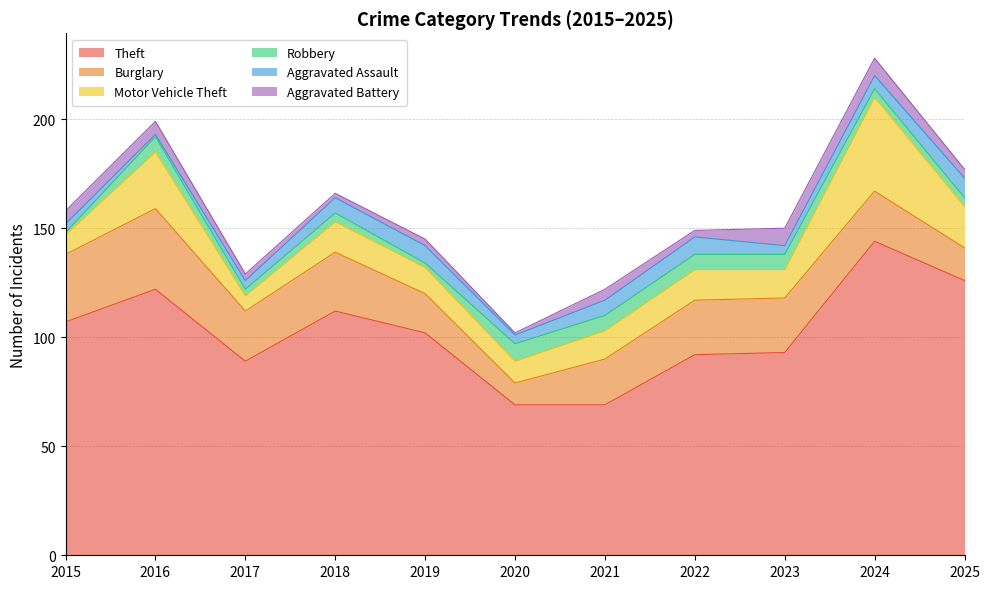

What is the difference between the Theft values at 2018 and 2015?

5